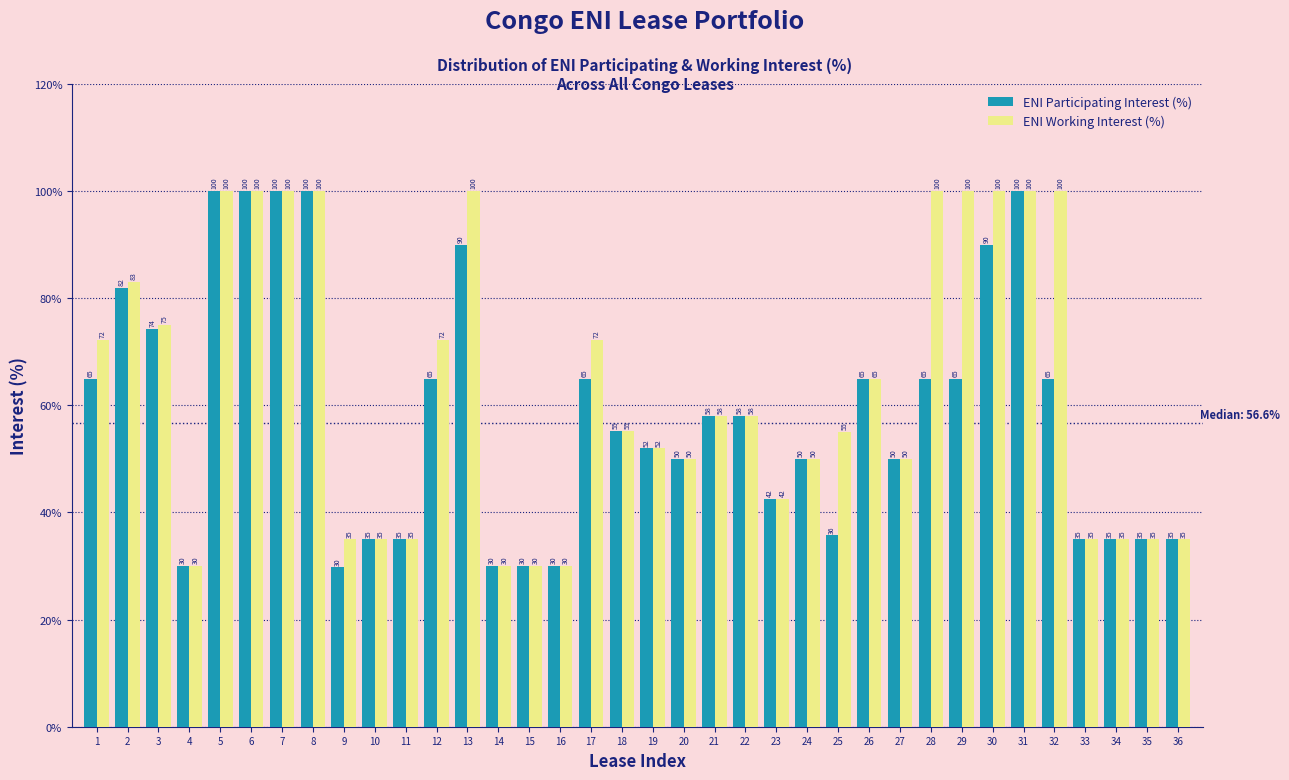

The value of ENI Participating Interest (%) at 24 is 86.7. True or false?

False